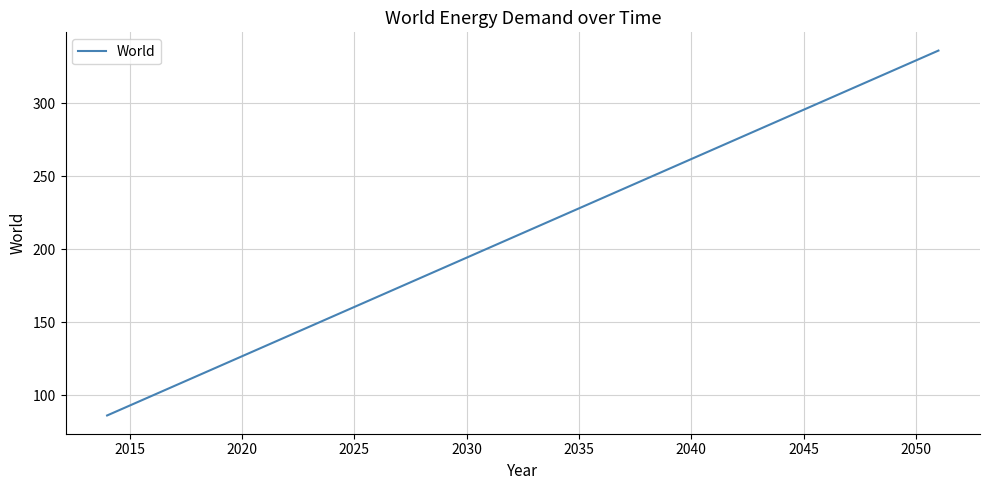

Reading left to right, extract all data points from this chart.

86.1	92.8	99.6	106.3	113.1	119.8	126.6	133.4	140.1	146.9	153.6	160.4	167.1	173.9	180.6	187.4	194.2	200.9	207.7	214.4	221.2	227.9	234.7	241.4	248.2	254.9	261.7	268.5	275.2	282.0	288.7	295.5	302.2	309.0	315.7	322.5	329.3	336.0